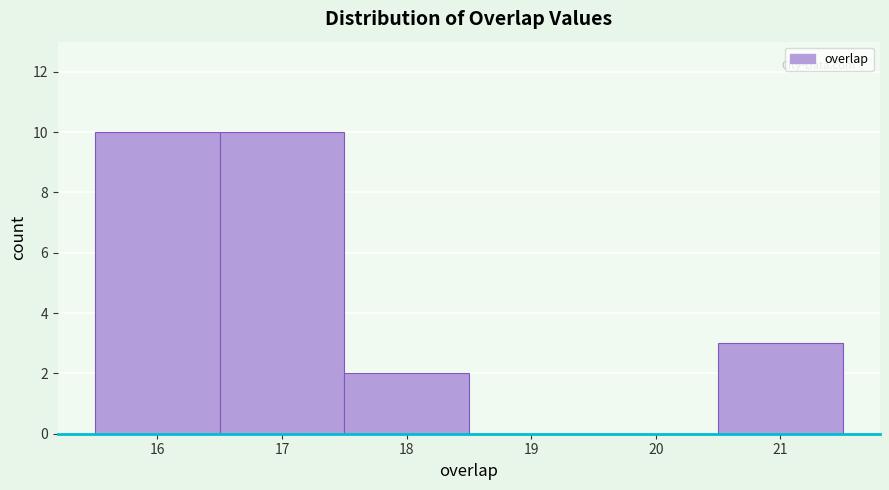

How tall is the bar that spans 16.5 to 17.5 on the x-axis? The values are not printed on the chart, so give them approximately, as read against the axis.

10